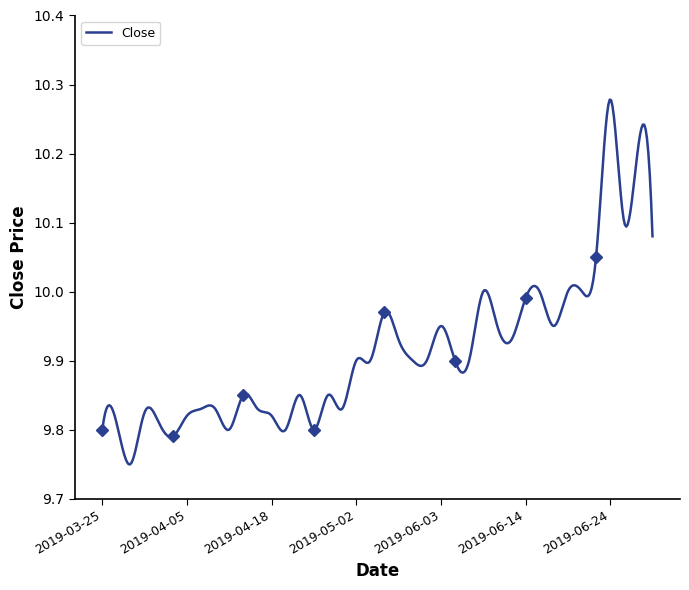

What is the label of the 3rd point from the left?

2019-03-28